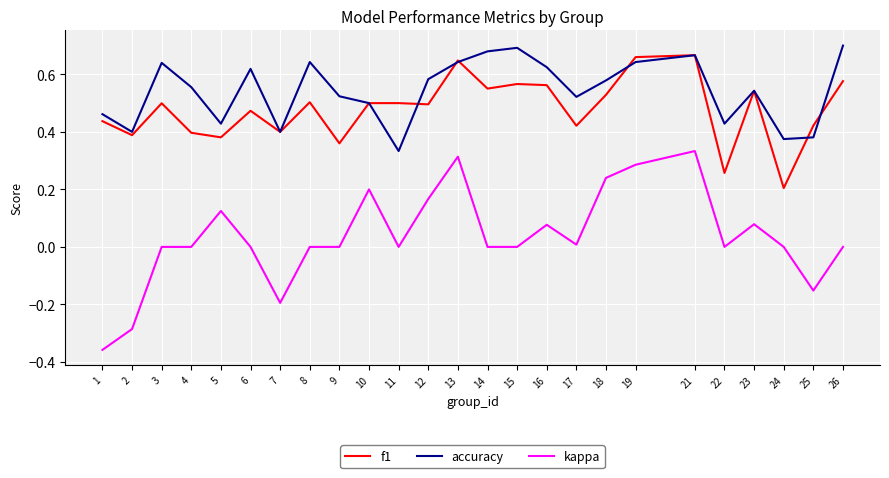

True or false: kappa and accuracy intersect in this chart.

False